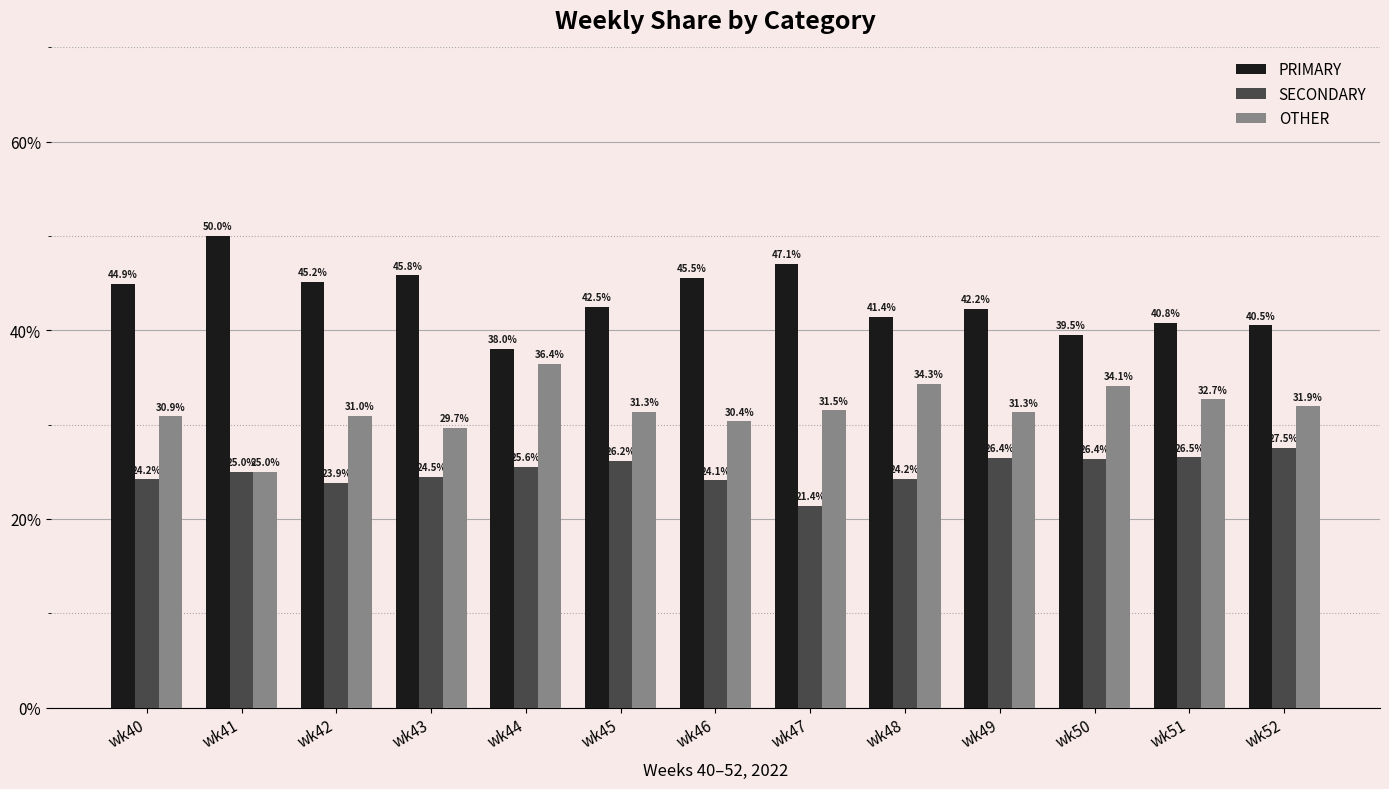

What is the total value across all series at wk44?

100.0